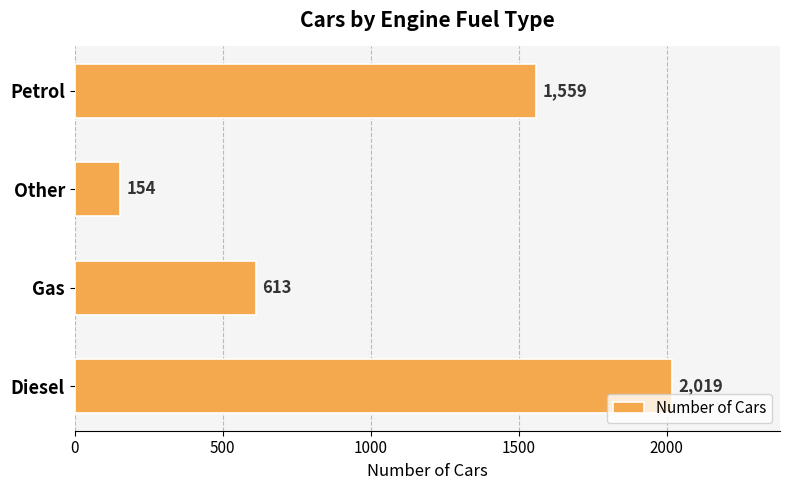

Rank the categories by value from highest to lowest.

Diesel, Petrol, Gas, Other